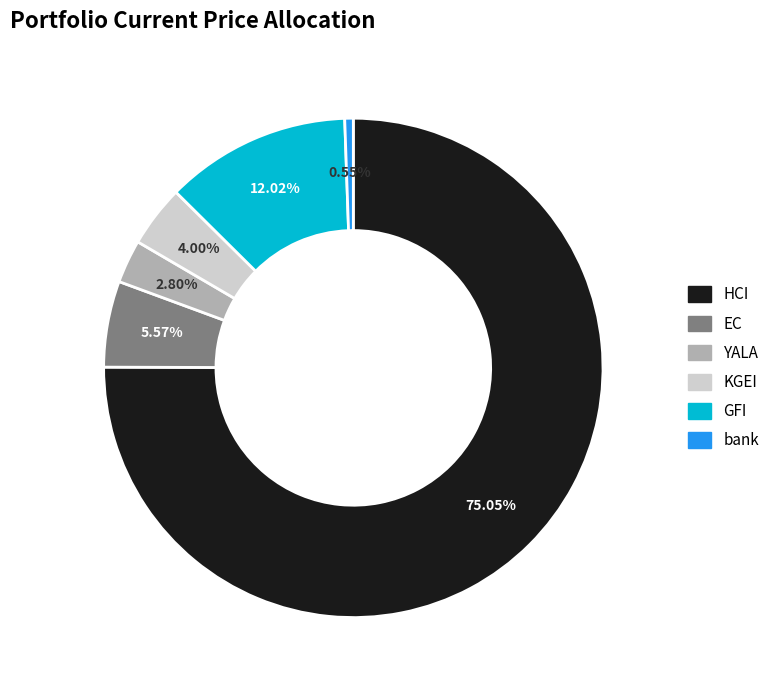

Which slice is the smallest?

bank